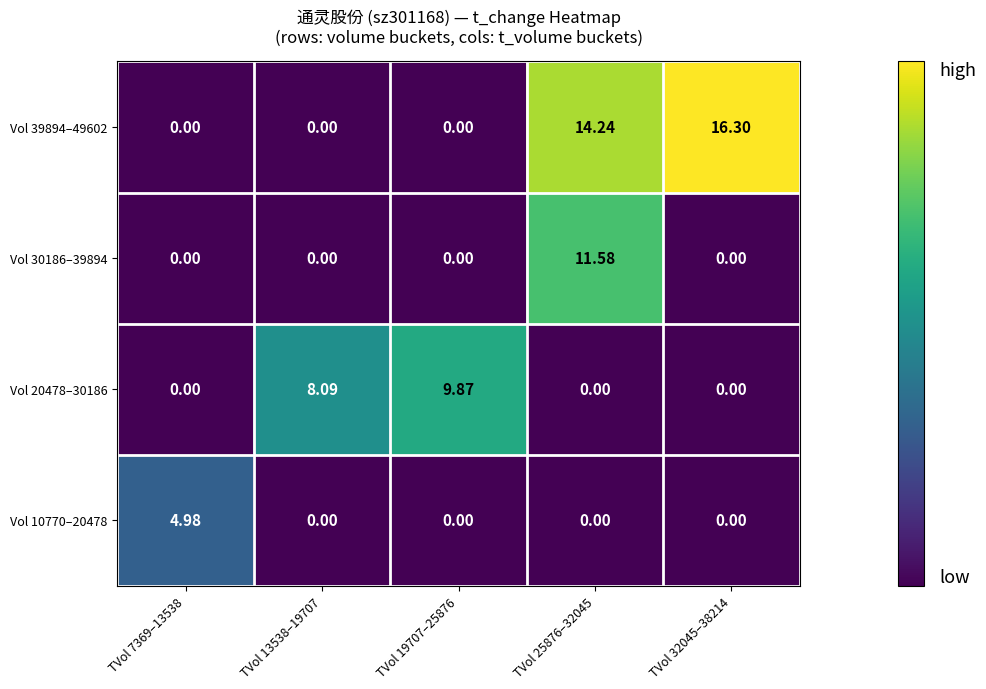

Is the value of Vol 10770–20478 at TVol 25876–32045 greater than the value of Vol 39894–49602 at TVol 25876–32045?

No